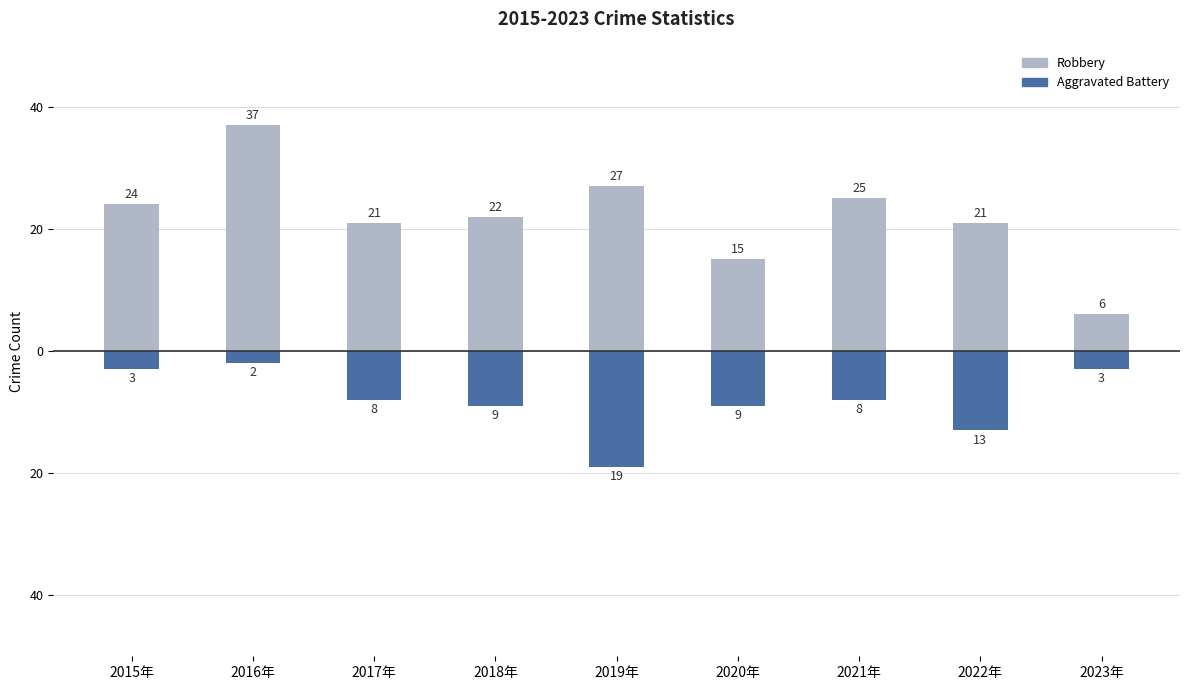

Which series has the widest spread of values?

Robbery